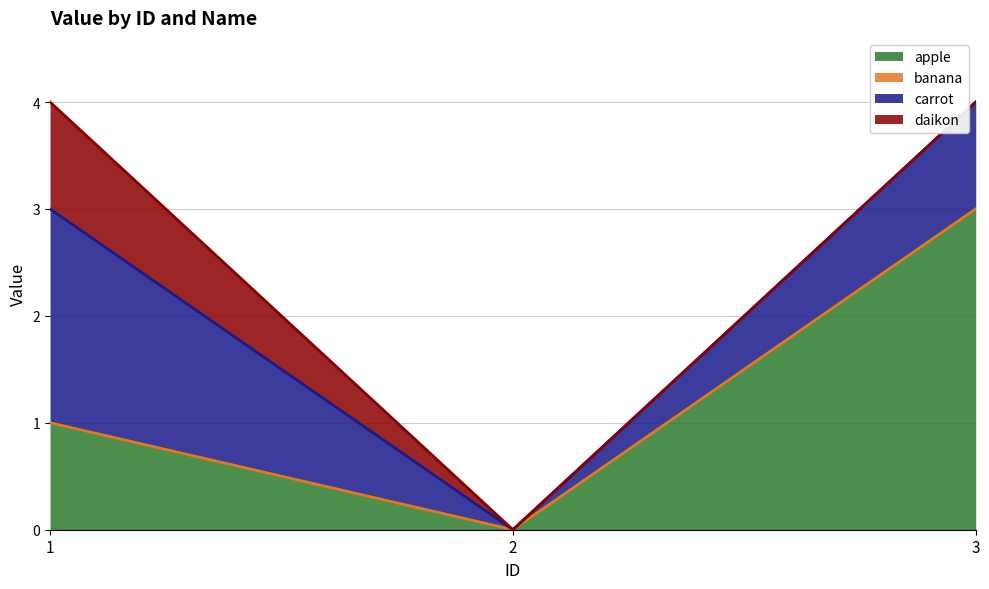

What is the sum of the apple values at 3 and 1?

4